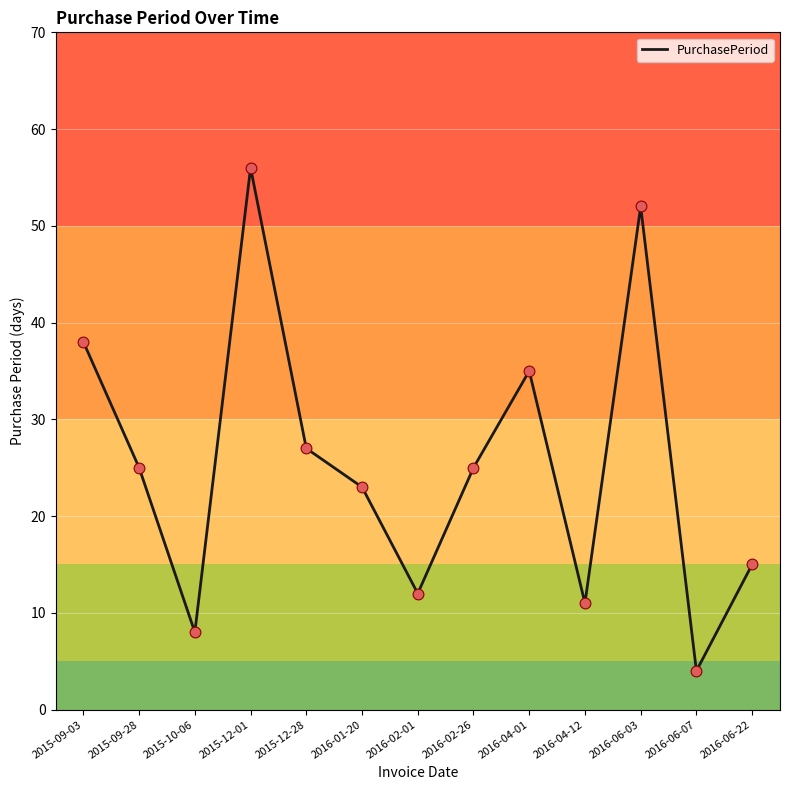

What is the ratio of the value at 2016-06-03 to the value at 2016-04-01?

1.5